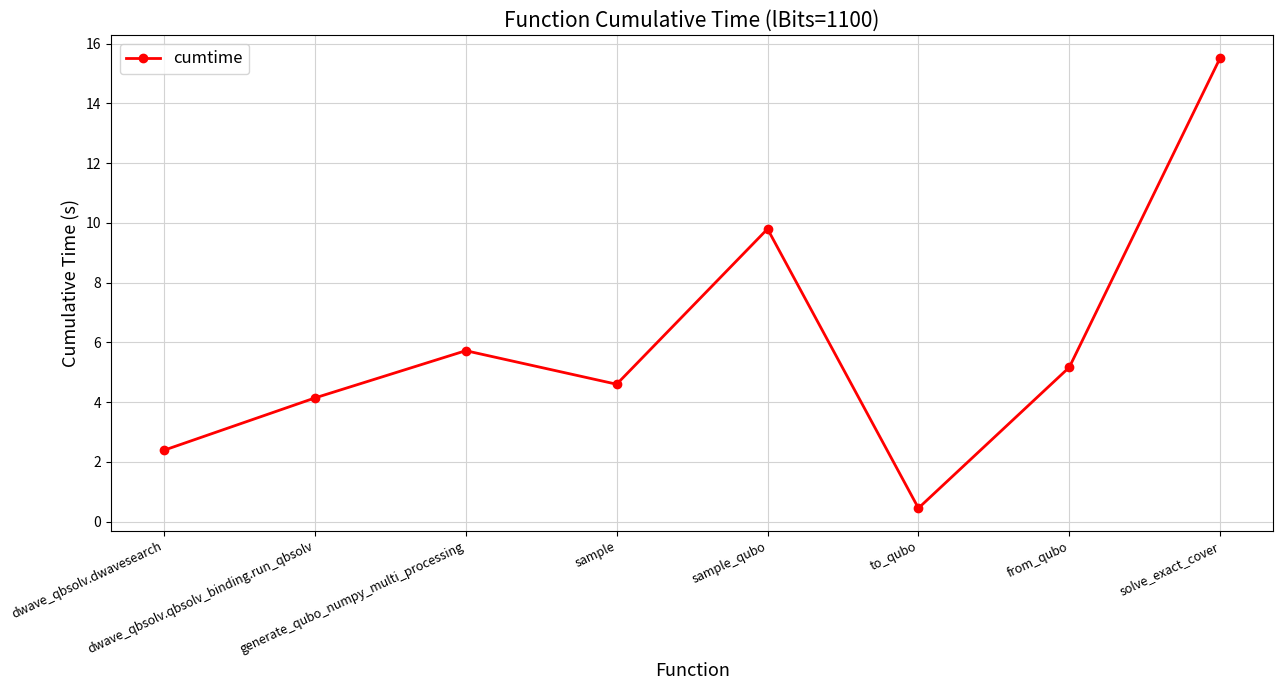

At which category does the chart reach its minimum across all series?

to_qubo